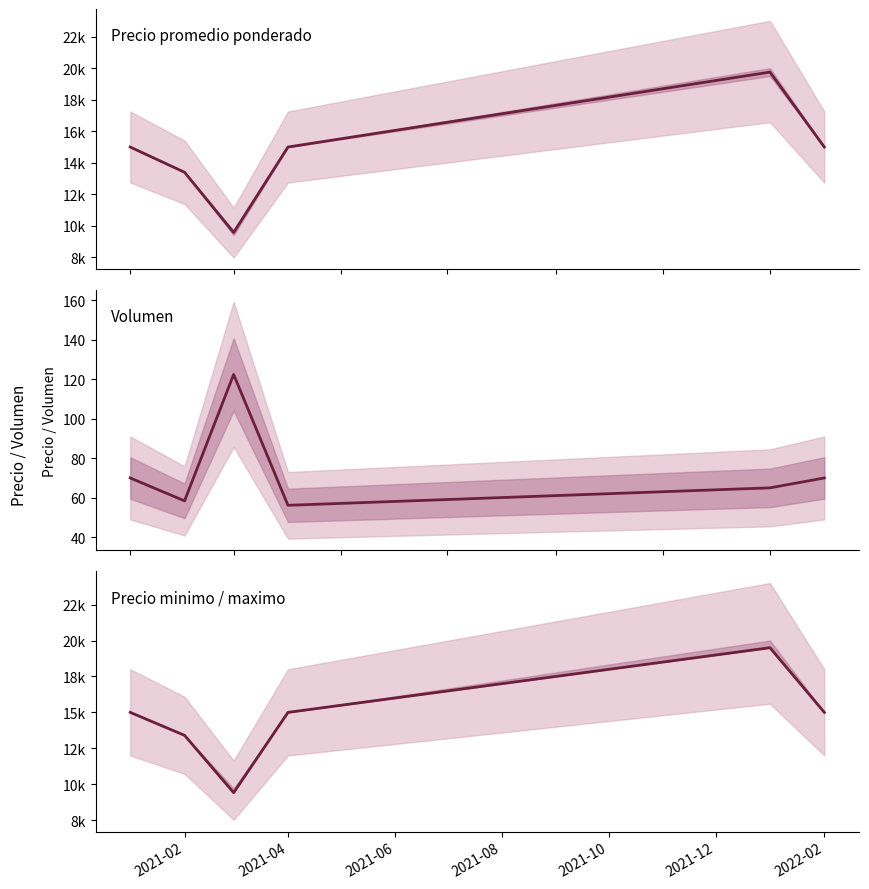

What is the difference between the maximum and minimum values in the Volumen series?

66.3